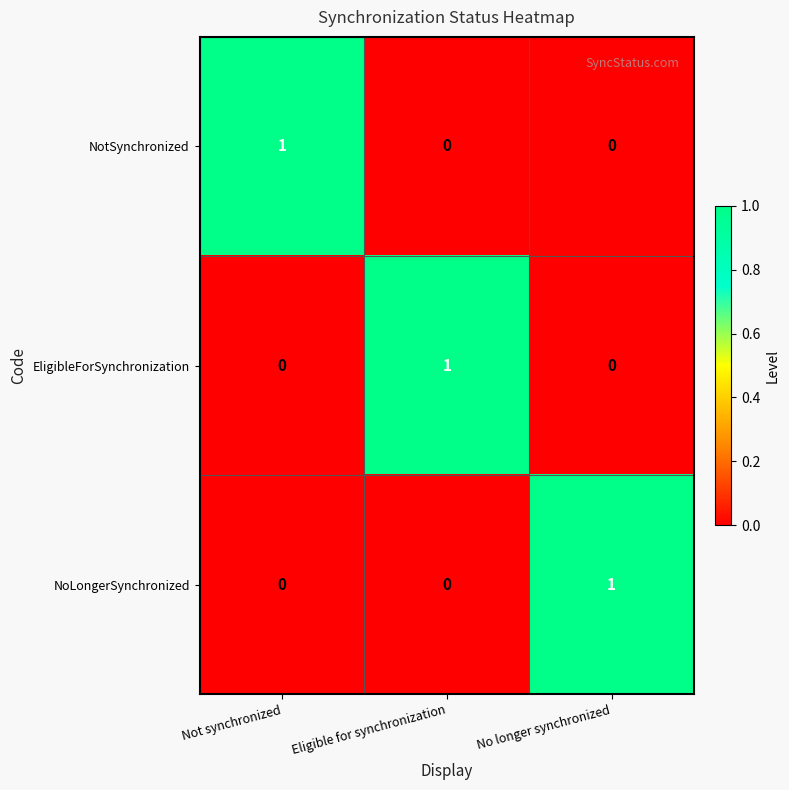

At how many categories does at least one series exceed 0?

3